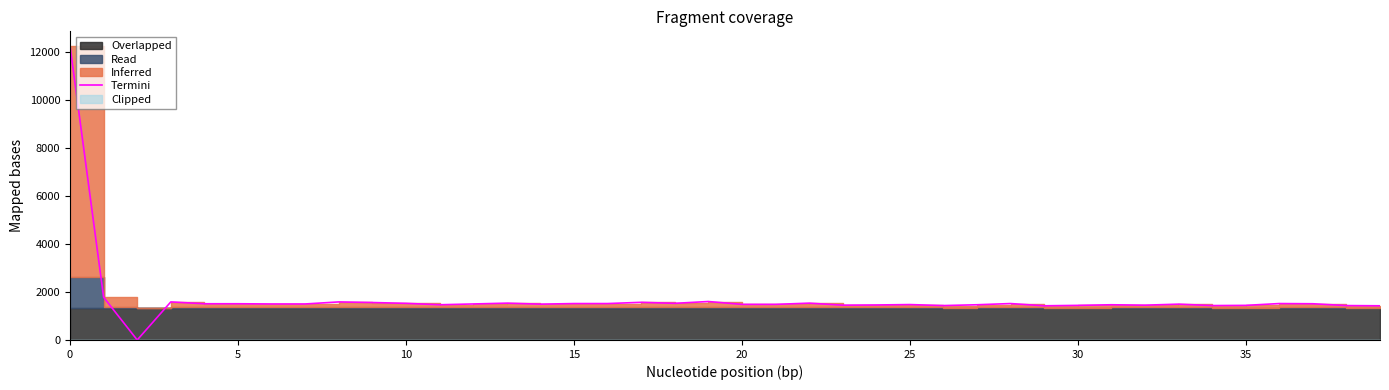

Between 35 and 16, which is larger?

16